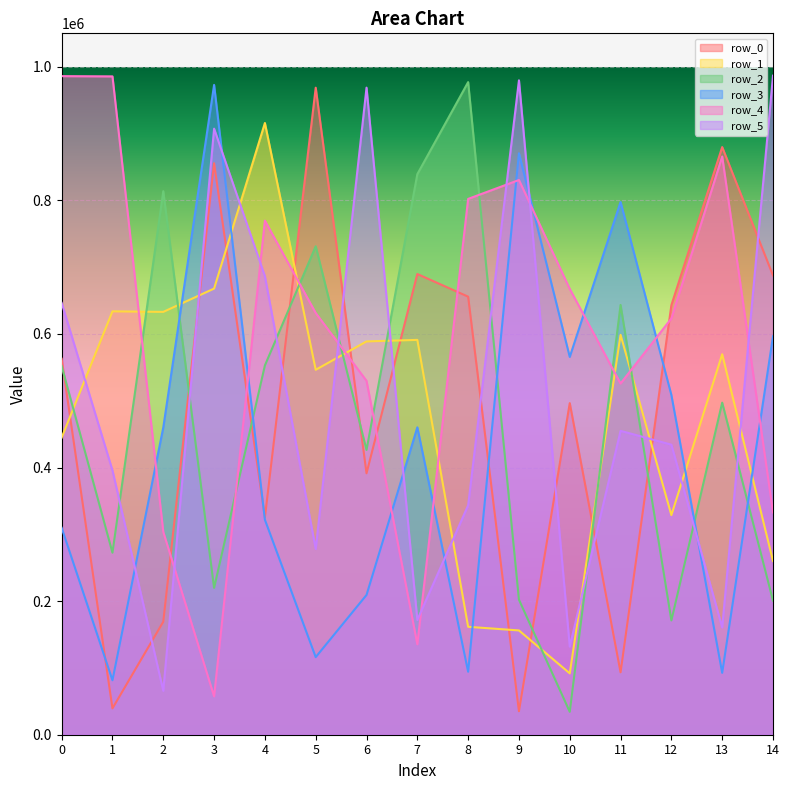

What is the spread (max minus min) of values at 1?

946106